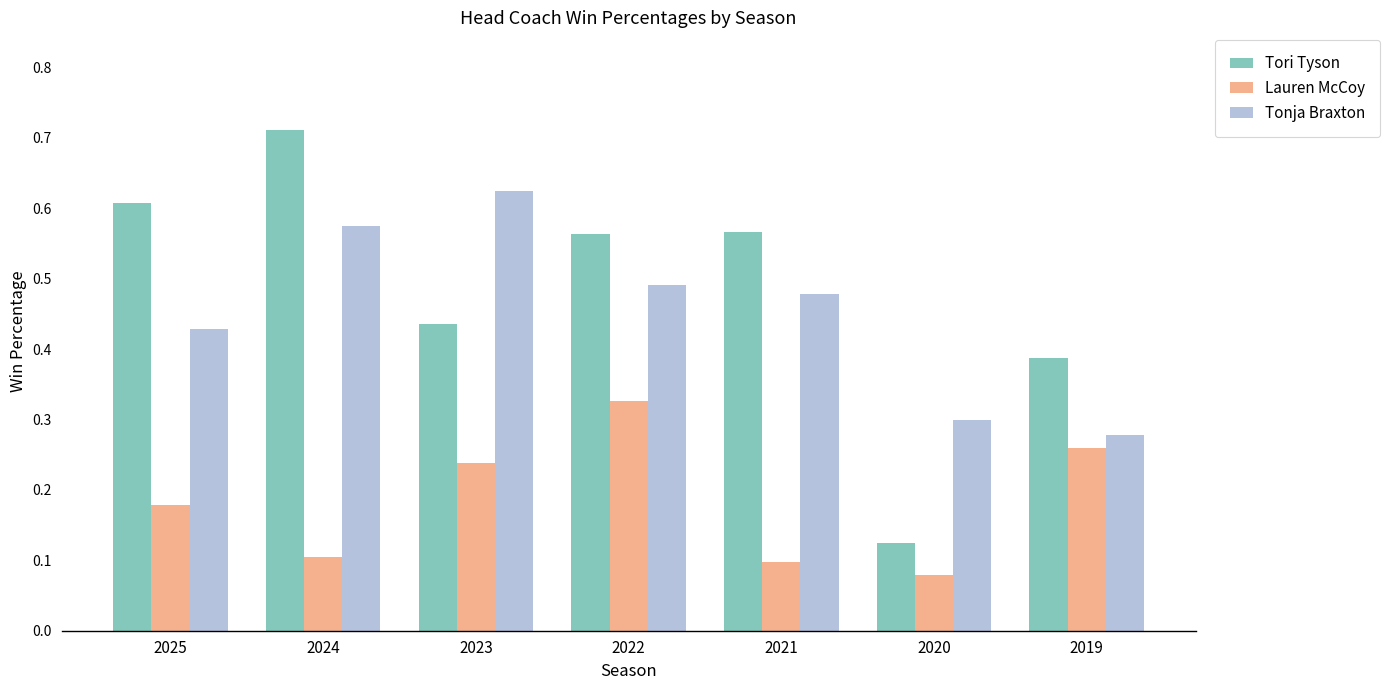

What is the total value across all series at 2022?

1.4